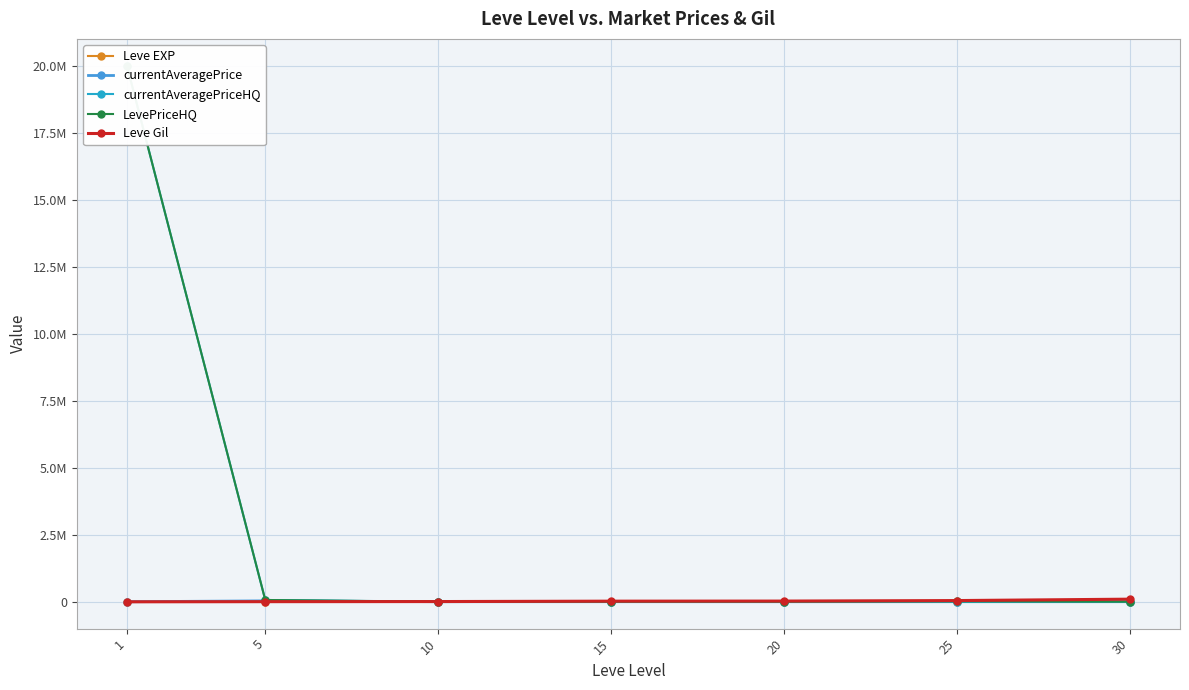

Which label corresponds to the smallest value in the chart?

10